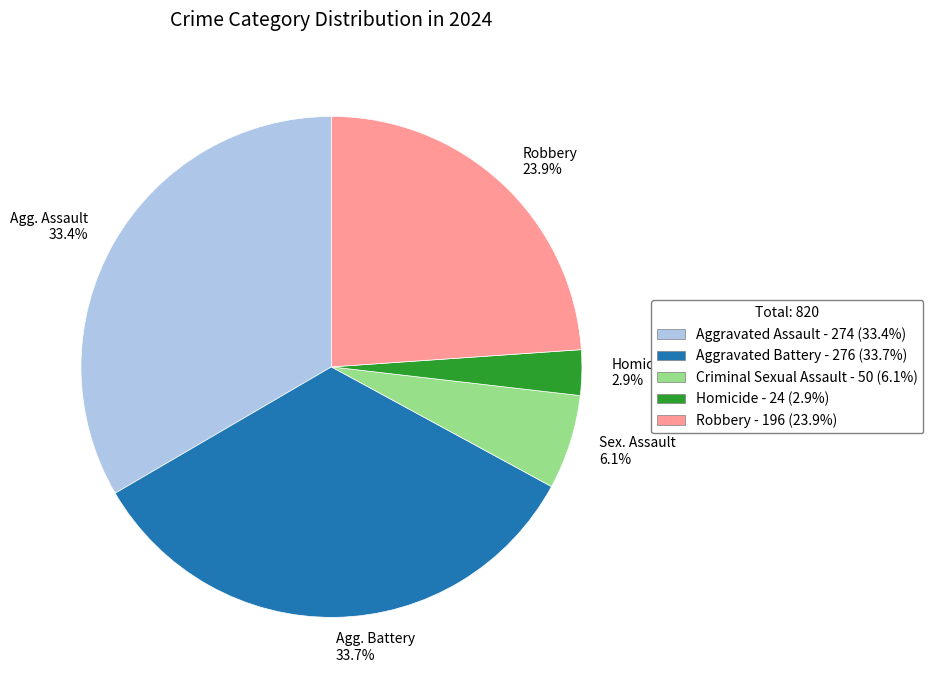

Which slice is the smallest?

Homicide 2.9%